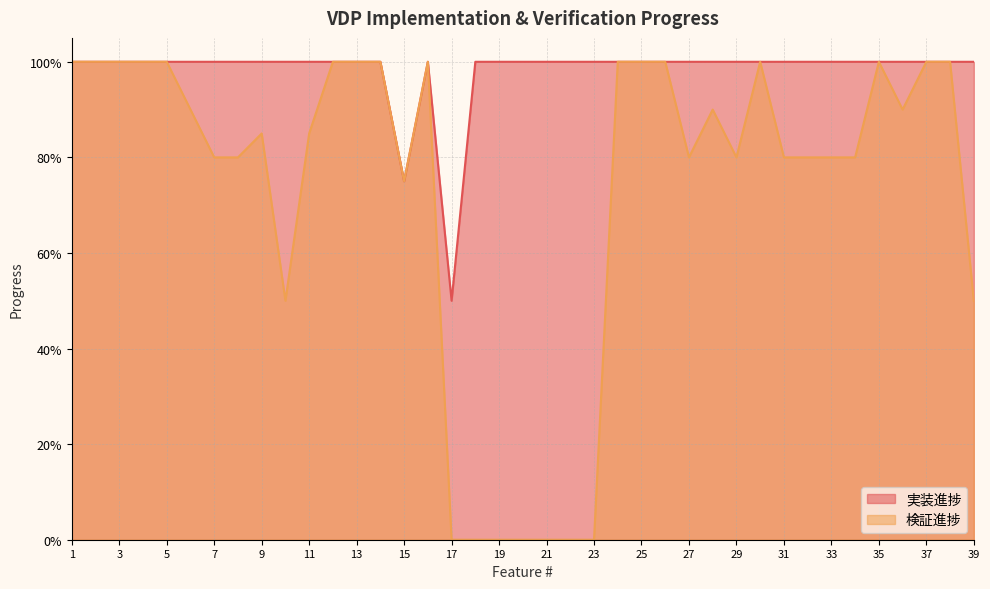

Count the 実装進捗 values in the range 1 to 2.

37